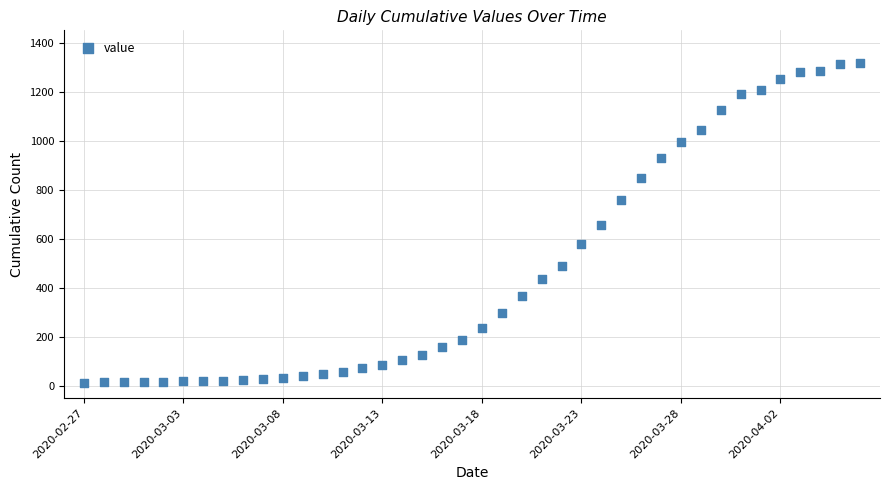

What is the range of Y values (max minus min)?

1306